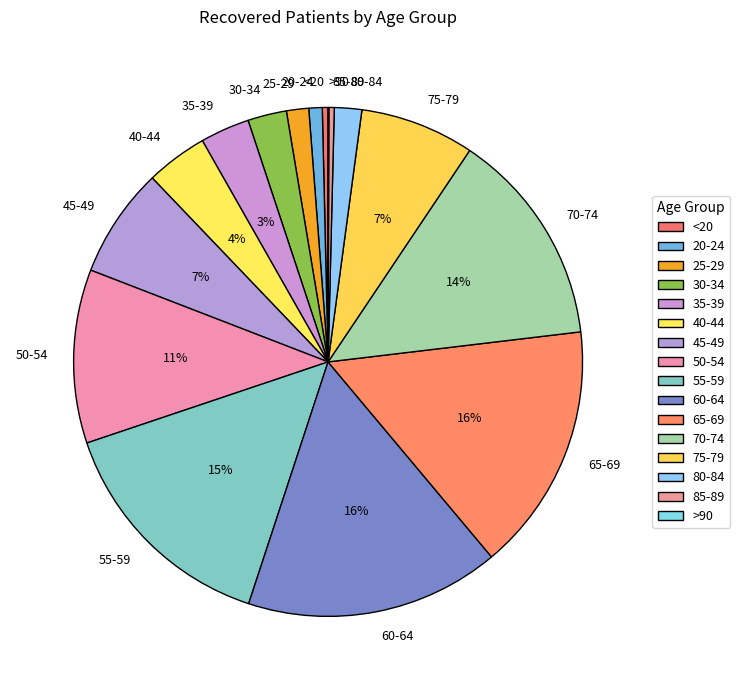

Which has a higher value, 35-39 or 75-79?

75-79